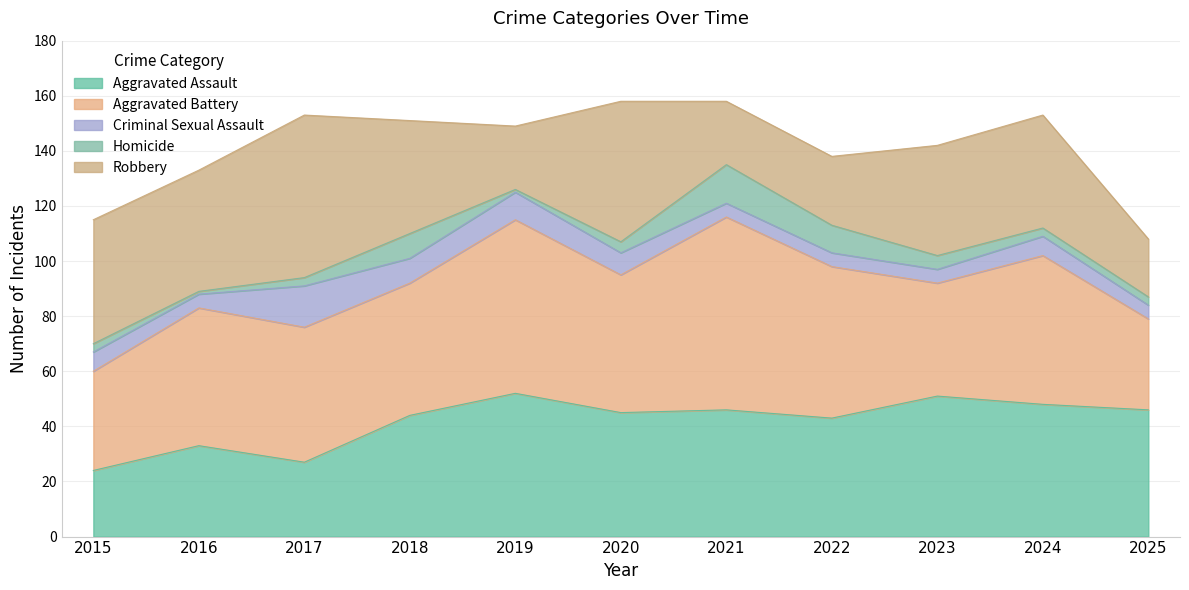

True or false: Homicide and Robbery intersect in this chart.

False